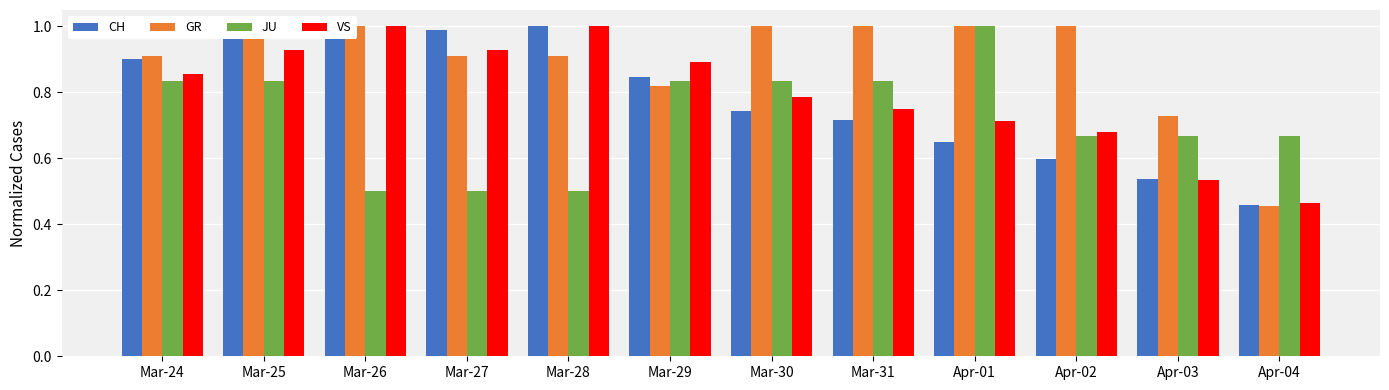

What is the difference between the maximum and minimum values in the GR series?

0.5